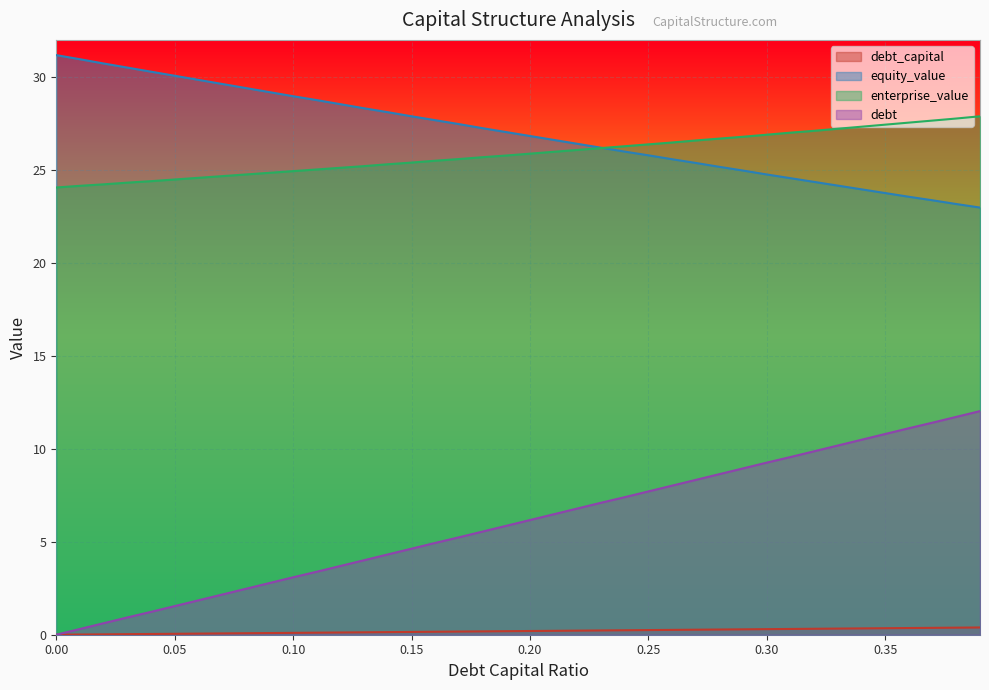

Between which two adjacent categories do equity_value and enterprise_value first intersect?

0.23 and 0.24